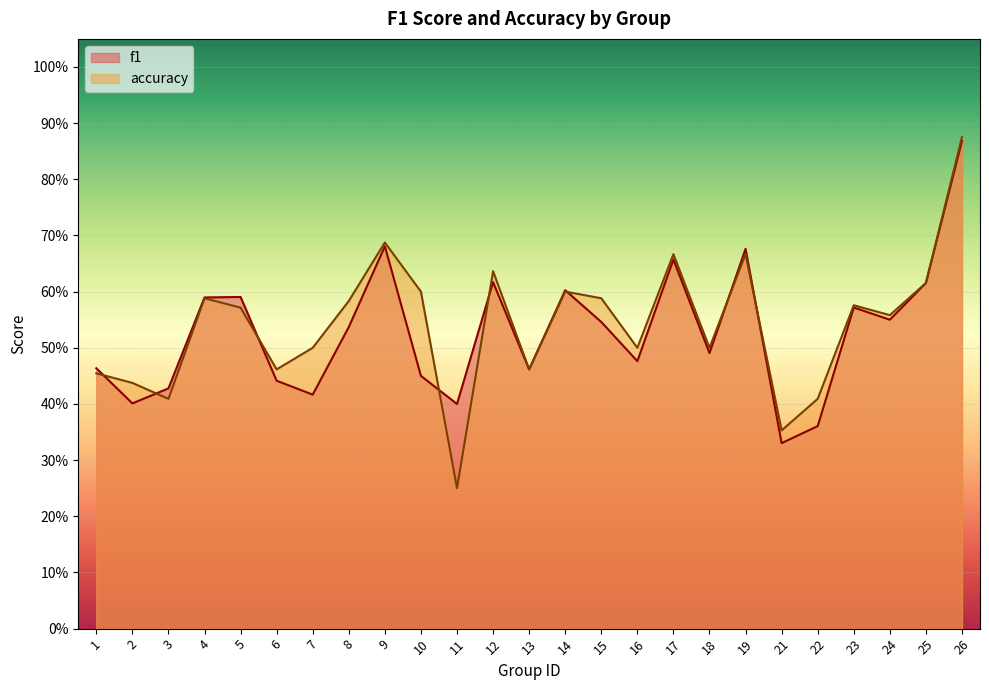

Where do f1 and accuracy first cross each other?

1 and 2